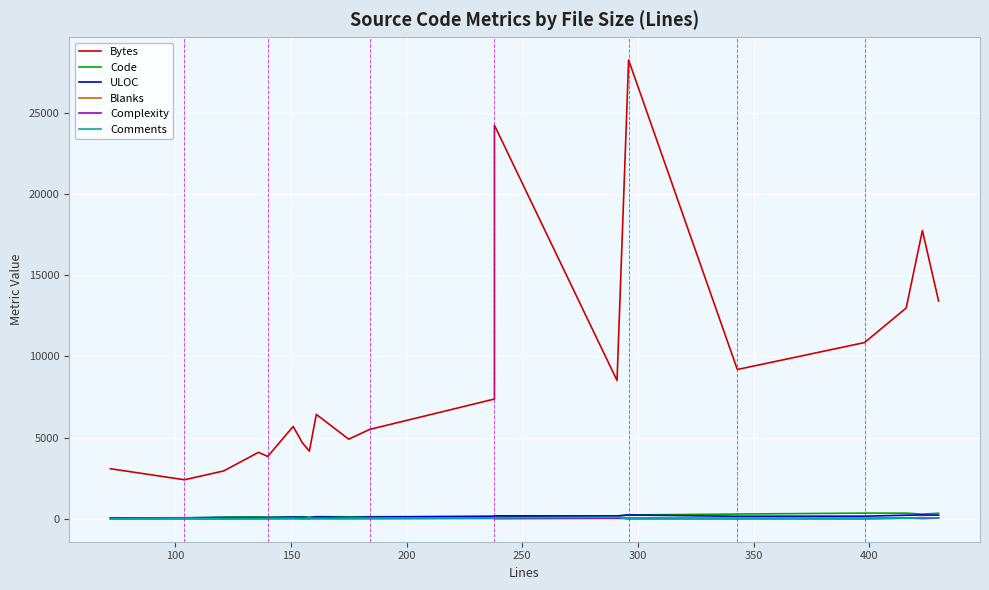

How many distinct data groups are displayed?

6